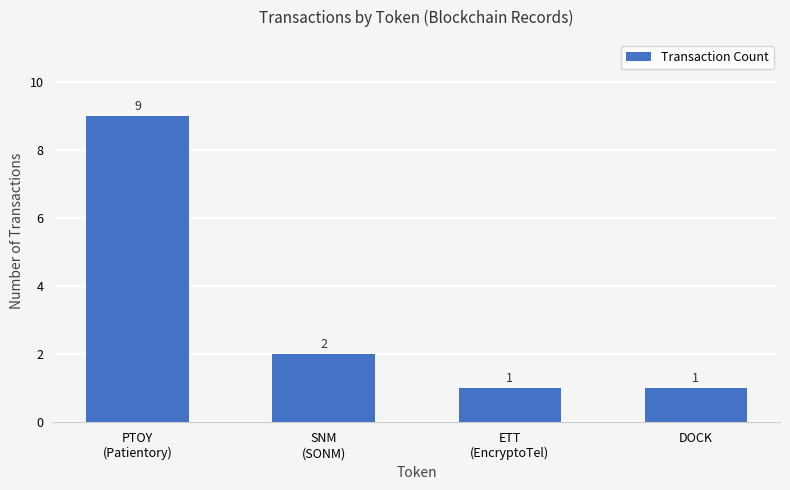

What is the value of the 2nd bar from the left?

2